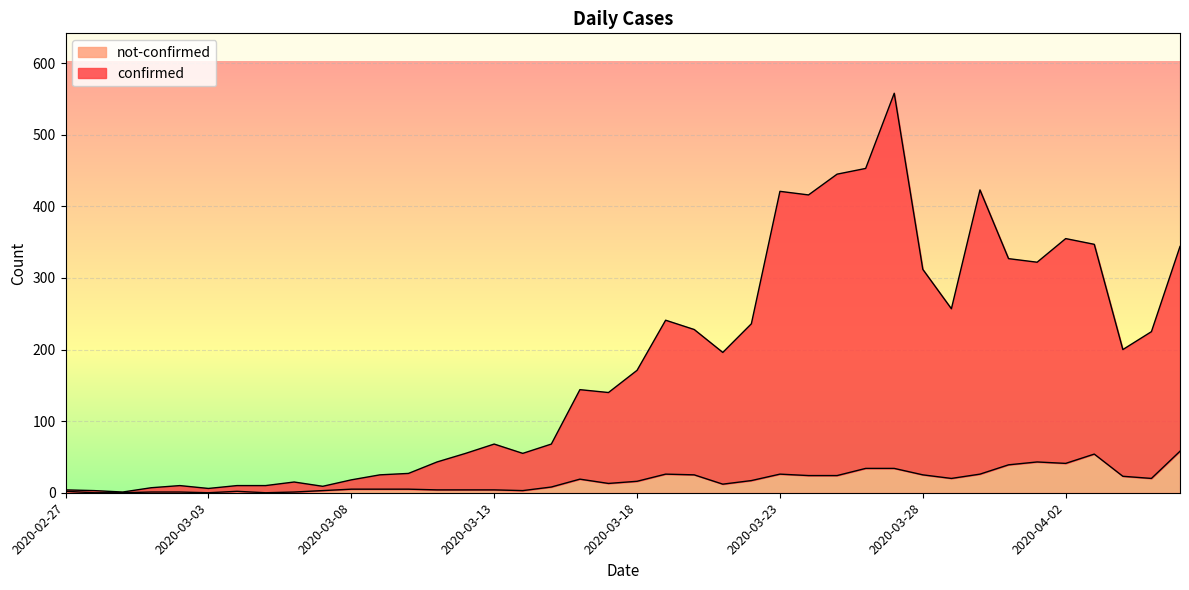

Is it true that confirmed equals 3 at 2020-03-05?

False